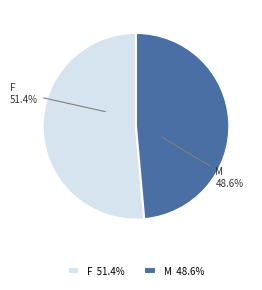

What is the ratio of the value at F to the value at M?

1.1